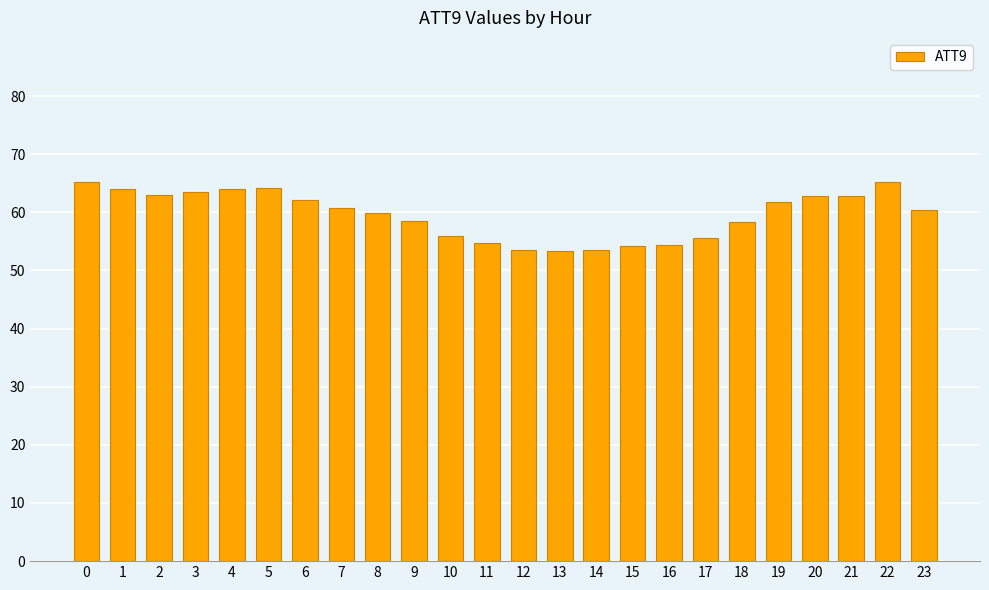

What is the sum of the values at 21 and 20?

125.6